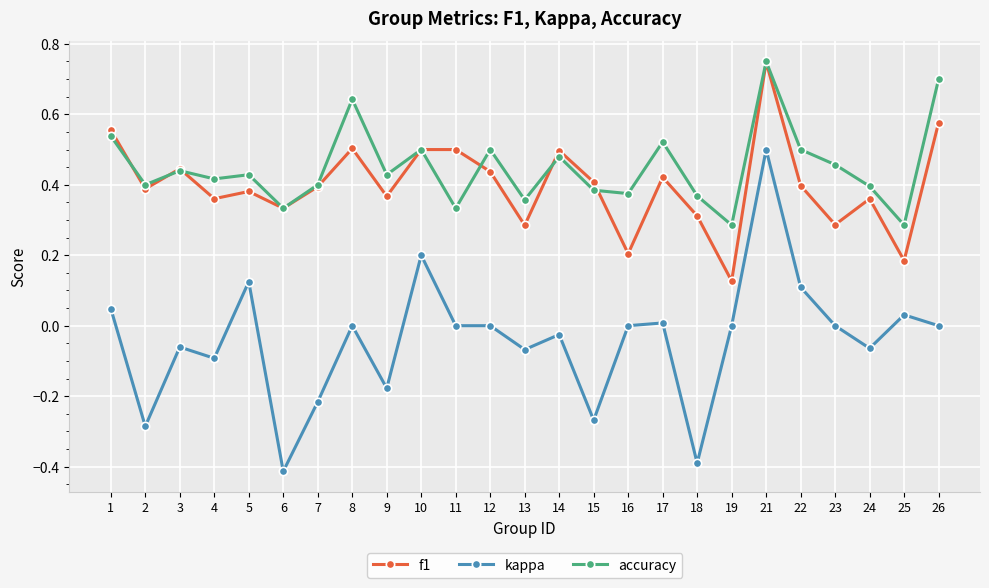

At which label does kappa reach its peak?

21